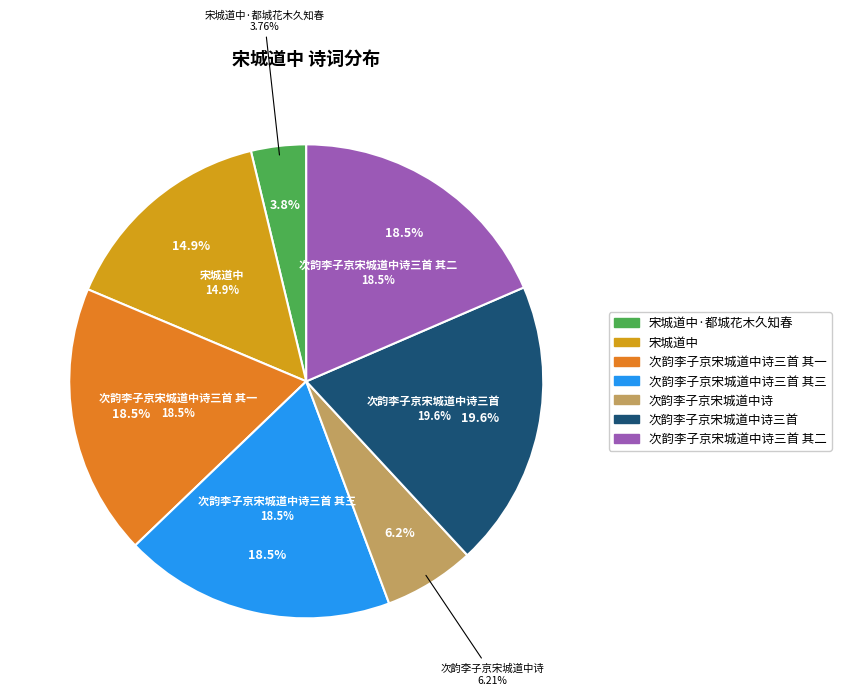

To the nearest percent, what portion does 次韵李子京宋城道中诗三首 其二 represent?

19%